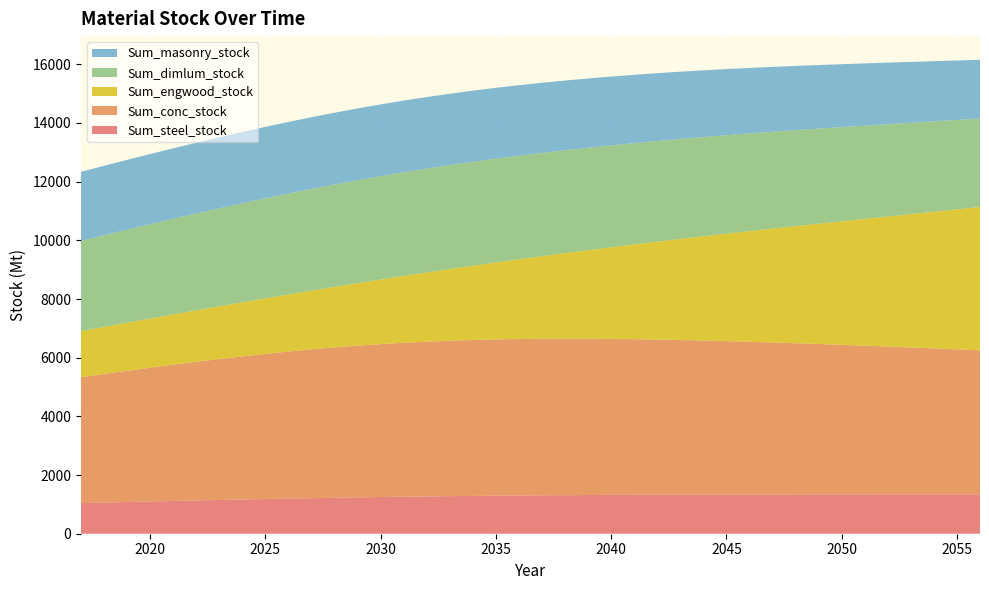

Reading left to right, list all the values displayed in this chart.

Sum_steel_stock: 2017=1042.4	2018=1061.5	2019=1080.3	2020=1098.7	2021=1116.6	2022=1134.1	2023=1151.1	2024=1167.6	2025=1183.3	2026=1198.4	2027=1212.8	2028=1226.3	2029=1238.9	2030=1250.7	2031=1261.6	2032=1271.6	2033=1280.7	2034=1289.0	2035=1296.5	2036=1303.1	2037=1309.1	2038=1314.4	2039=1319.1	2040=1323.2	2041=1326.9	2042=1330.1	2043=1332.8	2044=1335.2	2045=1337.2	2046=1338.9	2047=1340.2	2048=1341.3	2049=1342.2	2050=1343.0	2051=1343.5	2052=1344.0	2053=1344.3	2054=1344.6	2055=1344.8	2056=1344.9
Sum_conc_stock: 2017=4292.4	2018=4384.1	2019=4473.7	2020=4560.8	2021=4645.2	2022=4726.5	2023=4804.2	2024=4878.0	2025=4947.2	2026=5011.6	2027=5070.7	2028=5124.0	2029=5171.4	2030=5212.5	2031=5247.5	2032=5276.2	2033=5298.9	2034=5315.7	2035=5327.1	2036=5333.4	2037=5335.0	2038=5332.4	2039=5325.9	2040=5316.1	2041=5303.3	2042=5287.7	2043=5269.8	2044=5249.7	2045=5227.7	2046=5204.0	2047=5178.8	2048=5152.3	2049=5124.7	2050=5095.9	2051=5066.3	2052=5035.9	2053=5004.7	2054=4972.8	2055=4940.4	2056=4907.4
Sum_engwood_stock: 2017=1570.6	2018=1603.7	2019=1638.1	2020=1674.1	2021=1712.1	2022=1752.4	2023=1795.4	2024=1841.5	2025=1890.9	2026=1944.2	2027=2001.5	2028=2063.3	2029=2129.6	2030=2200.7	2031=2276.4	2032=2356.6	2033=2441.2	2034=2529.9	2035=2622.2	2036=2717.8	2037=2816.2	2038=2917.1	2039=3020.1	2040=3124.9	2041=3231.0	2042=3338.1	2043=3446.1	2044=3554.5	2045=3663.3	2046=3772.1	2047=3881.1	2048=3990.4	2049=4100.0	2050=4210.1	2051=4320.8	2052=4432.3	2053=4544.5	2054=4657.5	2055=4771.5	2056=4886.4
Sum_dimlum_stock: 2017=3076.1	2018=3124.4	2019=3171.3	2020=3216.5	2021=3259.8	2022=3301.1	2023=3340.0	2024=3376.3	2025=3409.6	2026=3439.7	2027=3466.3	2028=3489.2	2029=3508.2	2030=3523.1	2031=3534.0	2032=3540.9	2033=3543.8	2034=3542.9	2035=3538.5	2036=3530.8	2037=3520.0	2038=3506.5	2039=3490.5	2040=3472.3	2041=3452.1	2042=3430.2	2043=3406.7	2044=3381.8	2045=3355.7	2046=3328.4	2047=3300.2	2048=3271.0	2049=3241.1	2050=3210.4	2051=3179.0	2052=3147.1	2053=3114.5	2054=3081.4	2055=3047.9	2056=3013.8
Sum_masonry_stock: 2017=2352.7	2018=2366.4	2019=2379.4	2020=2391.5	2021=2402.8	2022=2413.0	2023=2422.2	2024=2430.1	2025=2436.7	2026=2442.0	2027=2445.6	2028=2447.7	2029=2448.1	2030=2446.8	2031=2443.7	2032=2438.9	2033=2432.4	2034=2424.3	2035=2414.6	2036=2403.5	2037=2390.9	2038=2377.2	2039=2362.3	2040=2346.3	2041=2329.4	2042=2311.6	2043=2293.0	2044=2273.7	2045=2253.7	2046=2233.0	2047=2211.8	2048=2190.1	2049=2167.9	2050=2145.2	2051=2122.1	2052=2098.6	2053=2074.8	2054=2050.5	2055=2026.0	2056=2001.2